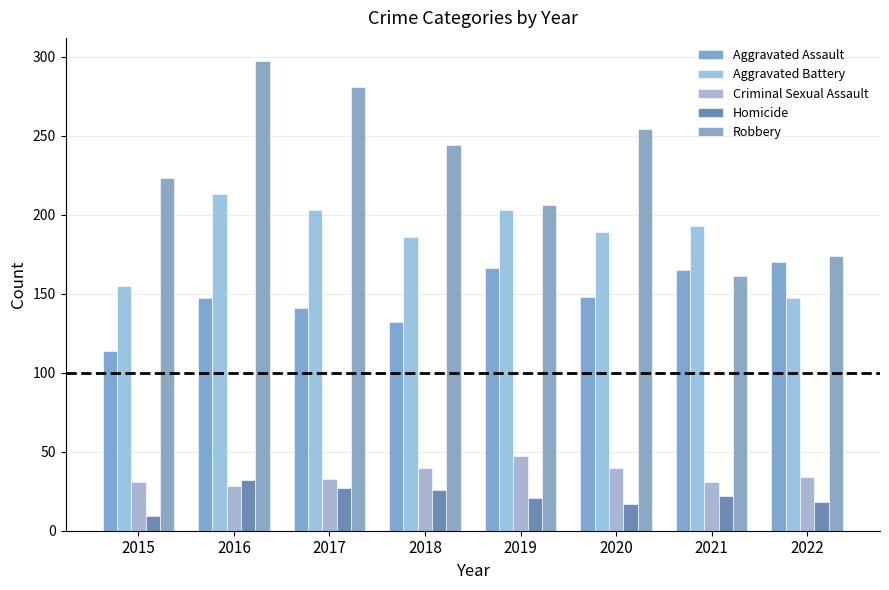

True or false: Aggravated Assault has a value of 44 at 2018.

False